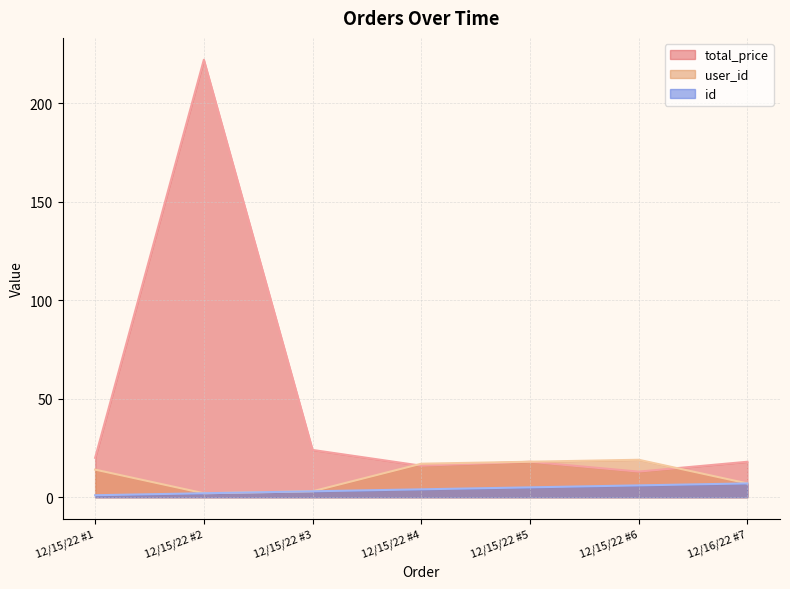

True or false: id and total_price intersect in this chart.

False